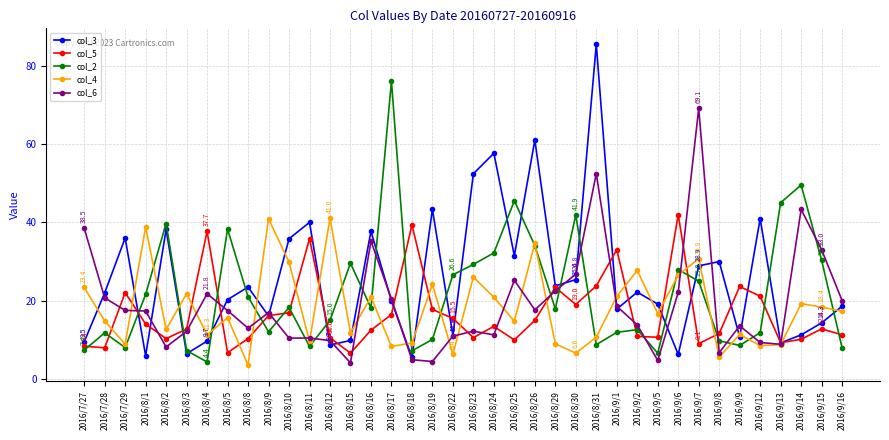

What is the total value across all series at 2016/9/12?

91.8